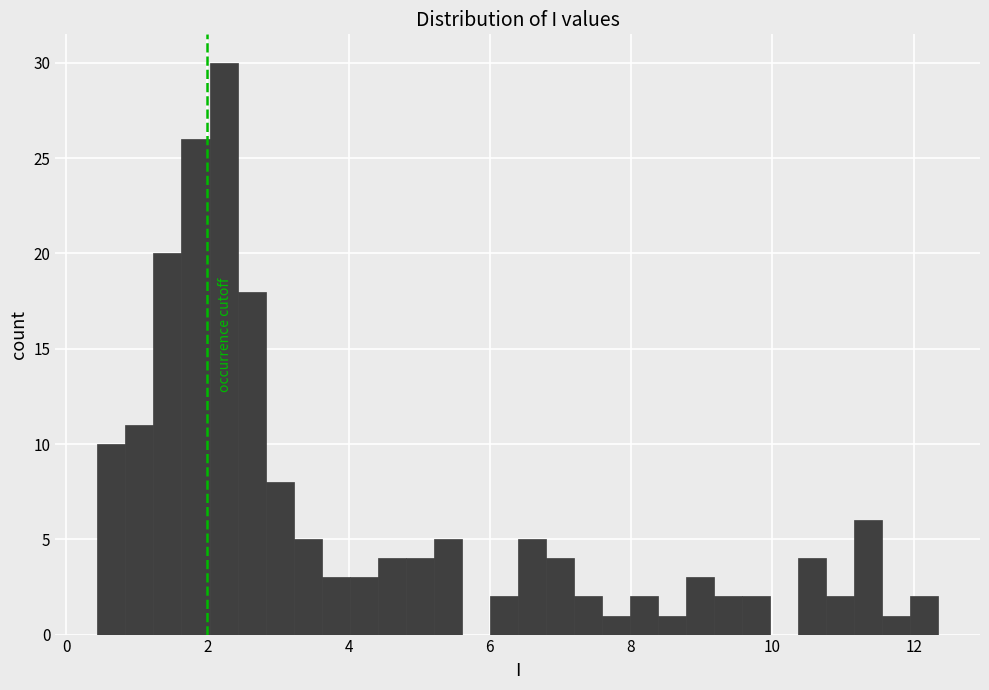

Around what value on the x-axis is the tallest bar? Give the approximate position of its centre, as read against the axis.

2.2